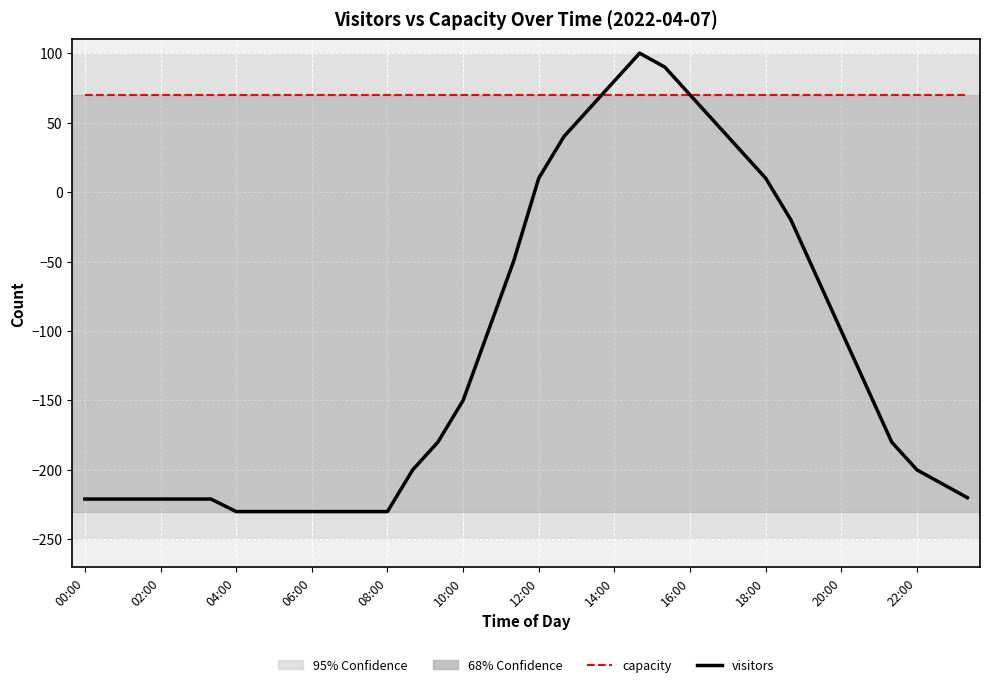

Is this an area chart (filled region under the line)?

No